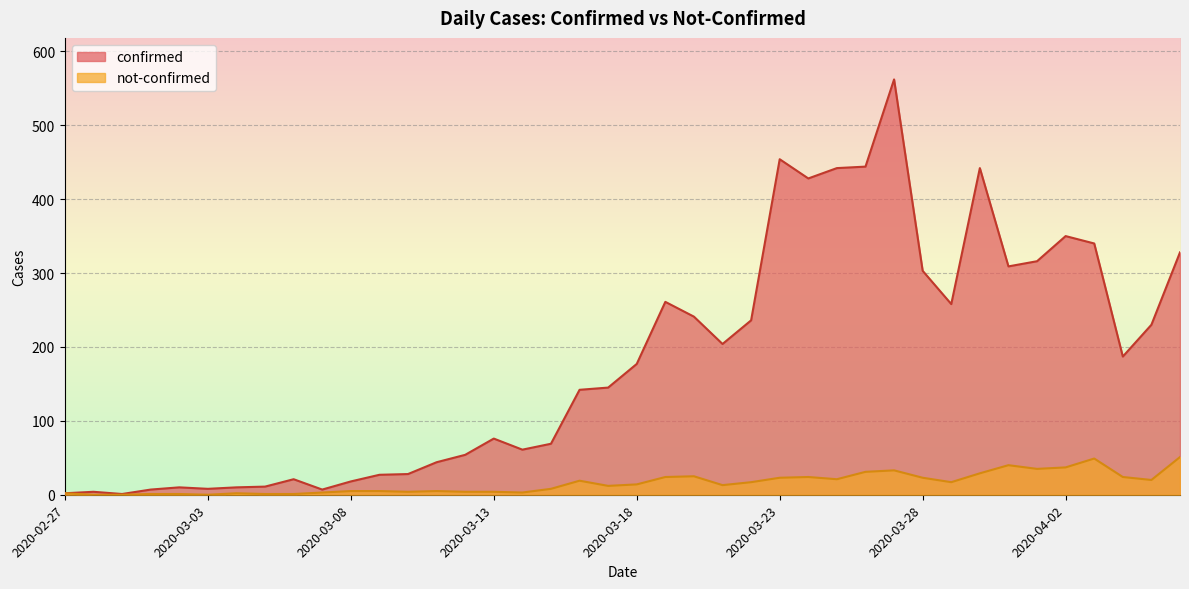

At which category is the sum across all series the highest?

2020-03-27